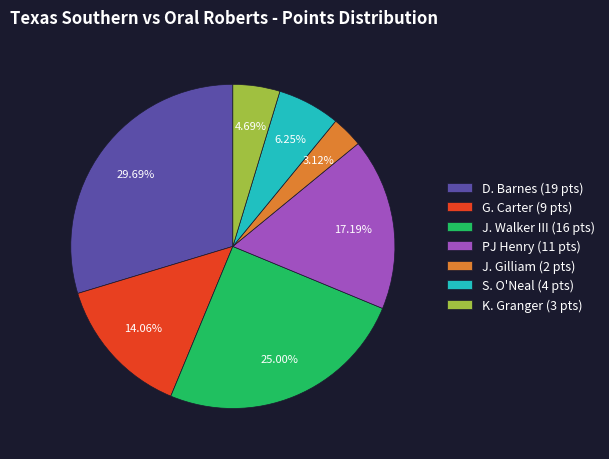

Which has a higher value, S. O'Neal (4 pts) or PJ Henry (11 pts)?

PJ Henry (11 pts)